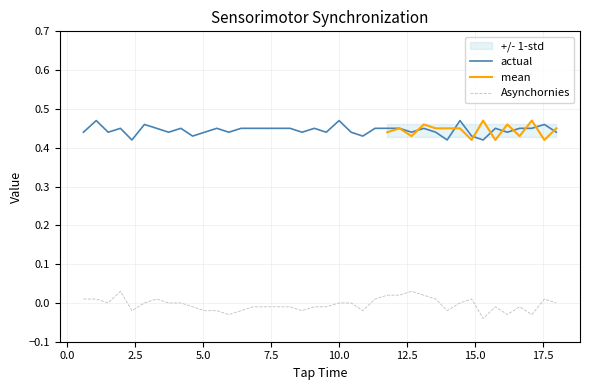

Does the chart display data point markers on the line(s)?

No